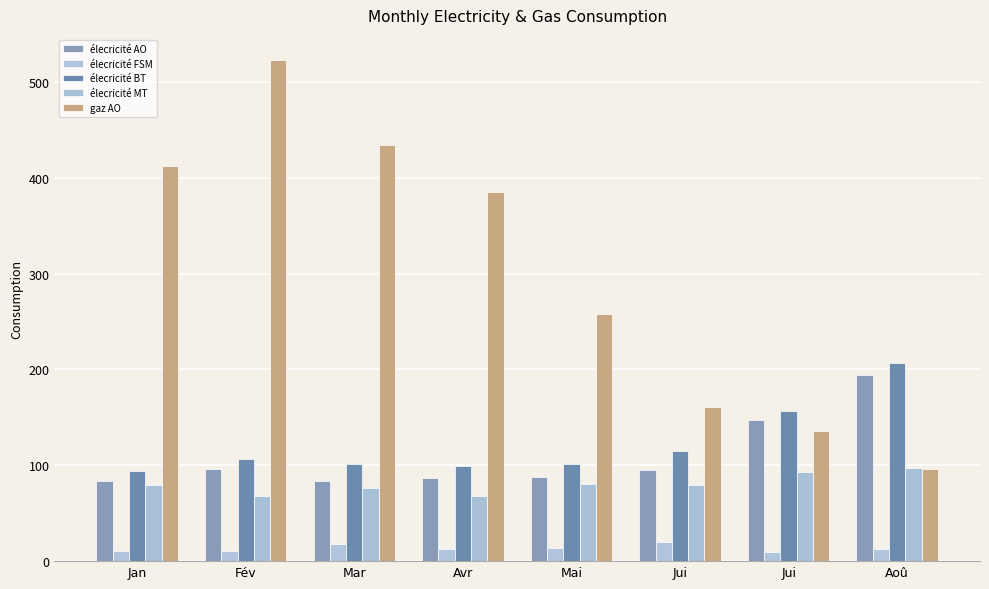

What is the spread (max minus min) of values at Avr?

372.6